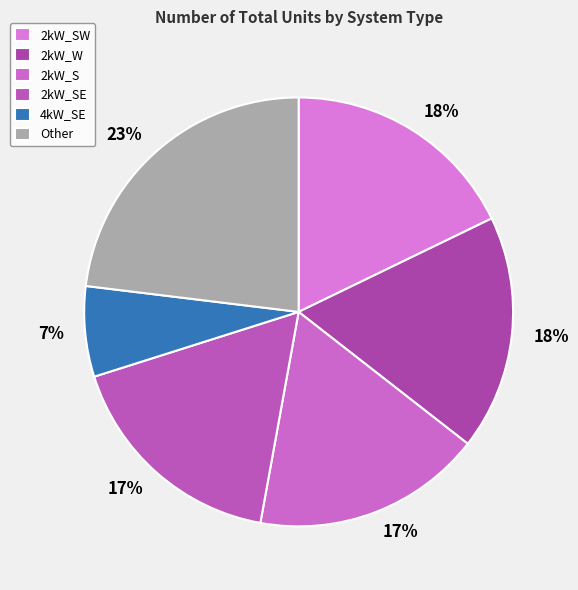

To the nearest percent, what is the average slice percentage?

17%